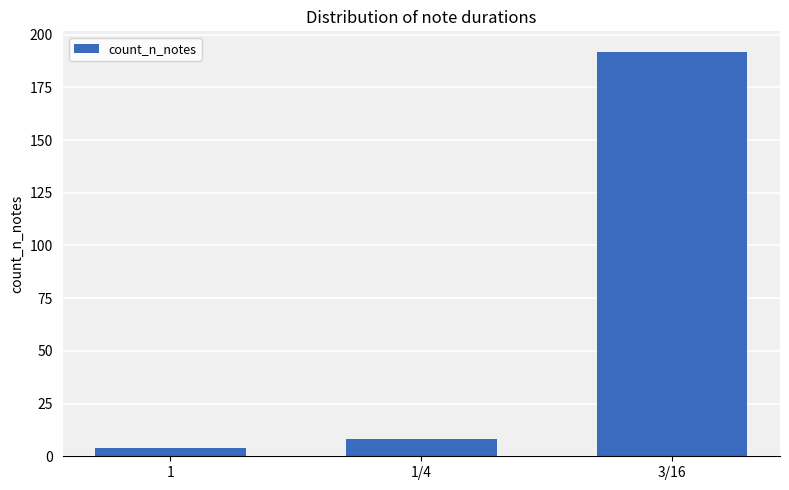

How many data points does each series have?

3